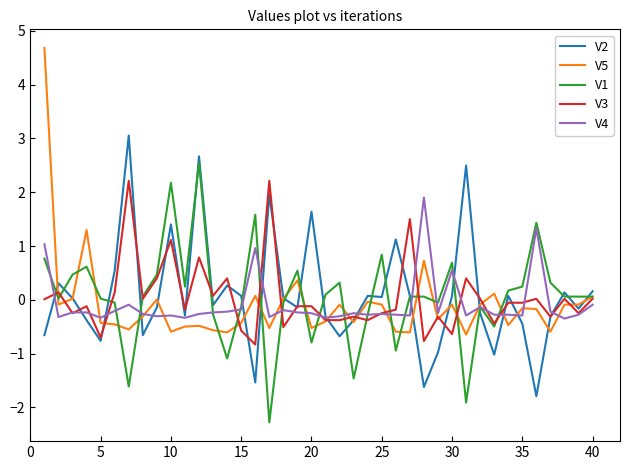

What is the difference between the maximum and minimum values in the V4 series?

2.3